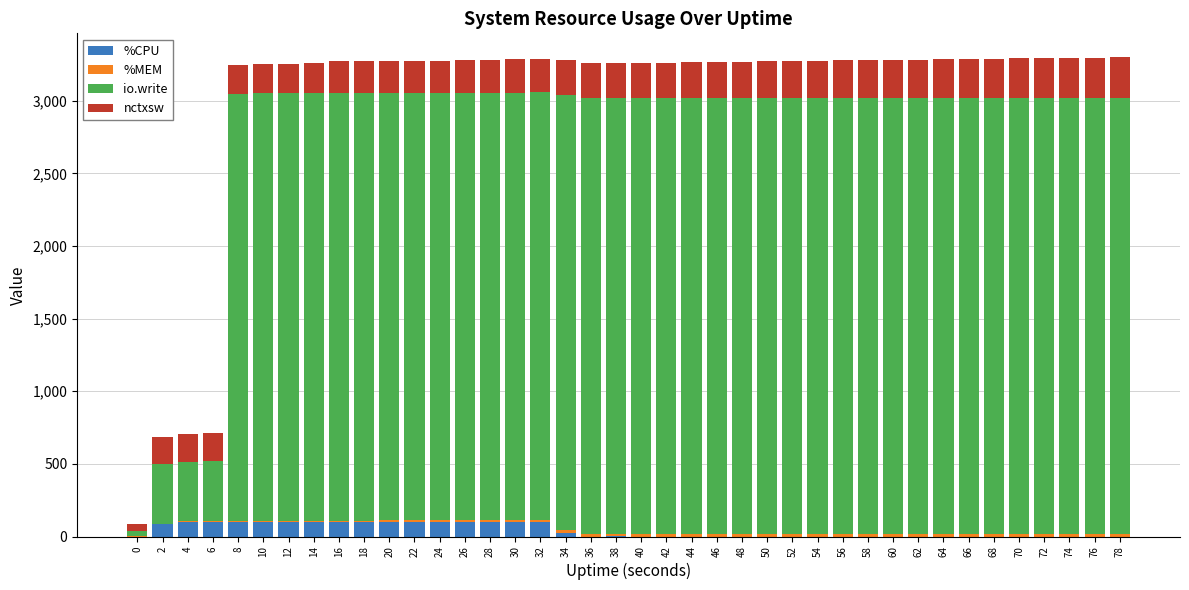

What is the highest value of the %CPU series?

100.5